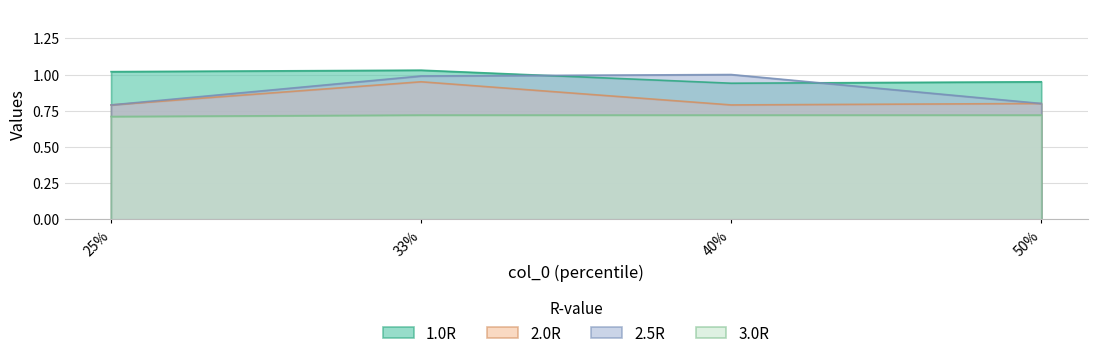

What is the sum of the 1.0R values at 33% and 50%?

2.0